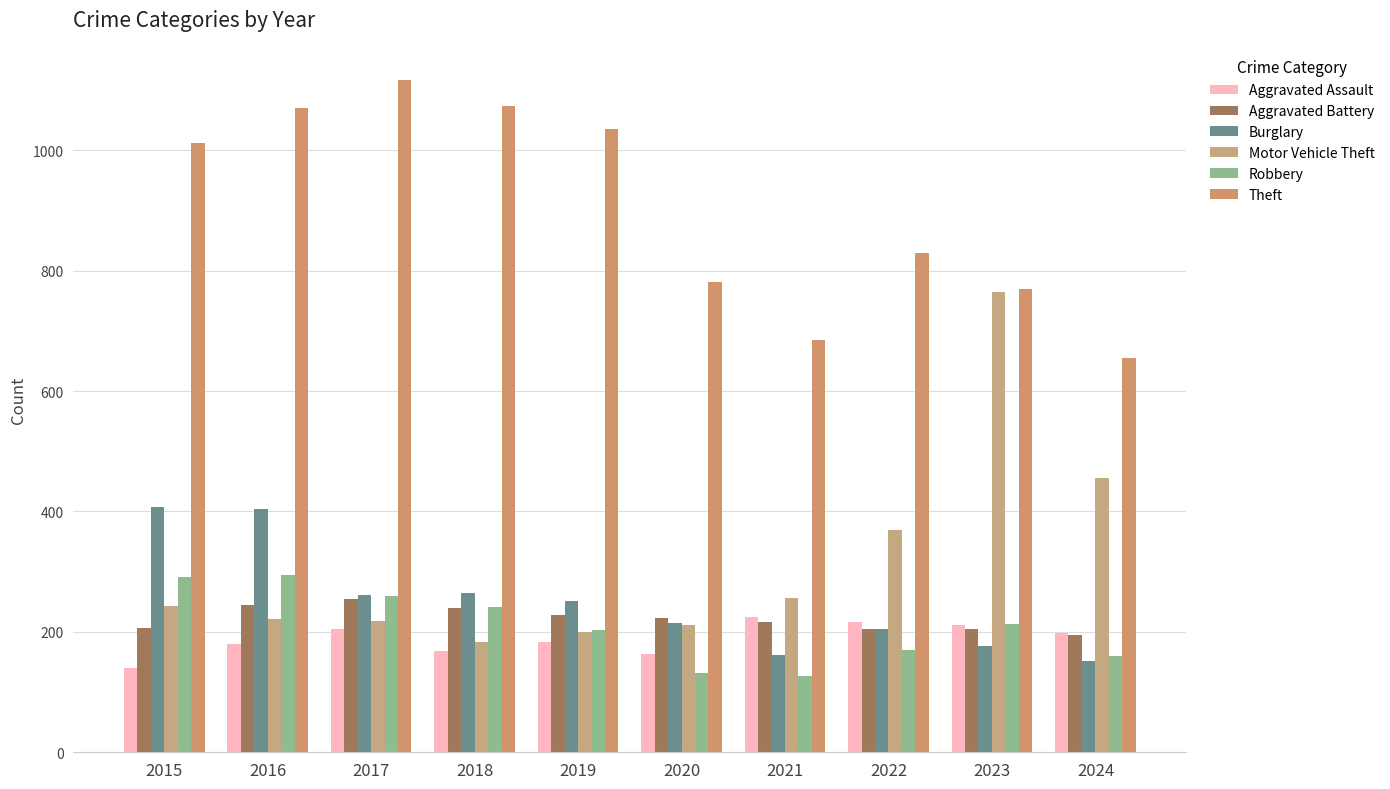

What is the total value across all series at 2024?

1814